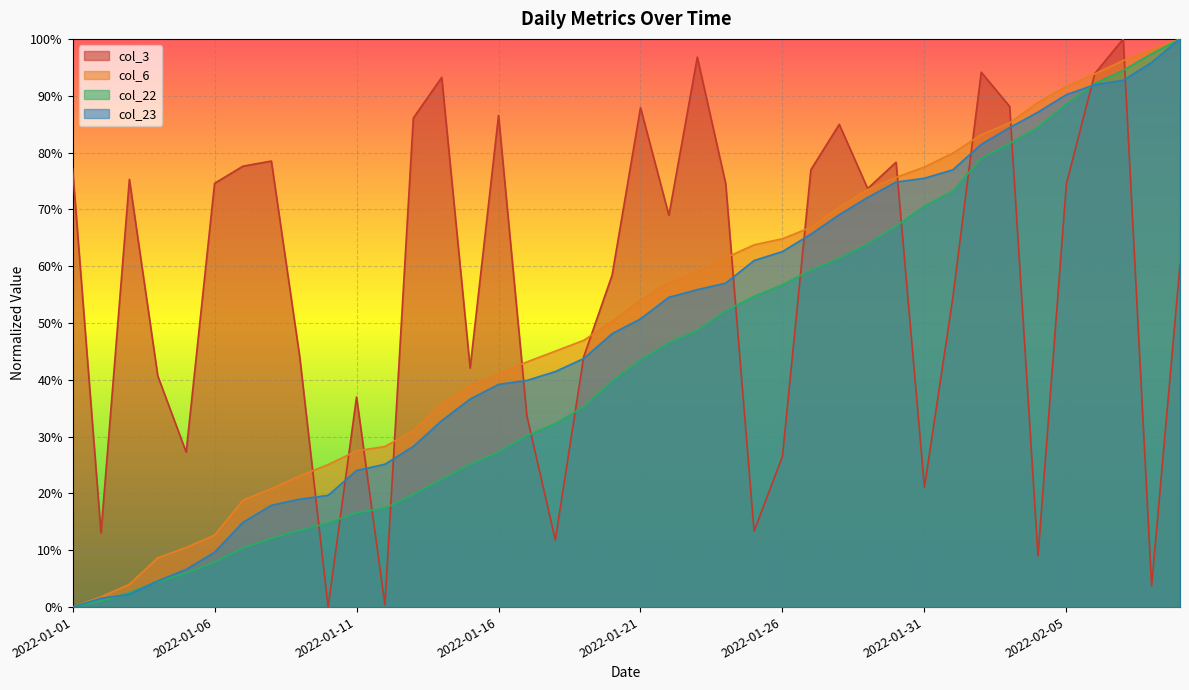

Reading left to right, extract all data points from this chart.

col_3: 2022-01-01=0.8	2022-01-02=0.1	2022-01-03=0.8	2022-01-04=0.4	2022-01-05=0.3	2022-01-06=0.7	2022-01-07=0.8	2022-01-08=0.8	2022-01-09=0.4	2022-01-10=0.0	2022-01-11=0.4	2022-01-12=0.0	2022-01-13=0.9	2022-01-14=0.9	2022-01-15=0.4	2022-01-16=0.9	2022-01-17=0.3	2022-01-18=0.1	2022-01-19=0.4	2022-01-20=0.6	2022-01-21=0.9	2022-01-22=0.7	2022-01-23=1.0	2022-01-24=0.7	2022-01-25=0.1	2022-01-26=0.3	2022-01-27=0.8	2022-01-28=0.8	2022-01-29=0.7	2022-01-30=0.8	2022-01-31=0.2	2022-02-01=0.5	2022-02-02=0.9	2022-02-03=0.9	2022-02-04=0.1	2022-02-05=0.7	2022-02-06=0.9	2022-02-07=1.0	2022-02-08=0.0	2022-02-09=0.6
col_6: 2022-01-01=0.0	2022-01-02=0.0	2022-01-03=0.0	2022-01-04=0.1	2022-01-05=0.1	2022-01-06=0.1	2022-01-07=0.2	2022-01-08=0.2	2022-01-09=0.2	2022-01-10=0.3	2022-01-11=0.3	2022-01-12=0.3	2022-01-13=0.3	2022-01-14=0.4	2022-01-15=0.4	2022-01-16=0.4	2022-01-17=0.4	2022-01-18=0.5	2022-01-19=0.5	2022-01-20=0.5	2022-01-21=0.5	2022-01-22=0.6	2022-01-23=0.6	2022-01-24=0.6	2022-01-25=0.6	2022-01-26=0.6	2022-01-27=0.7	2022-01-28=0.7	2022-01-29=0.7	2022-01-30=0.8	2022-01-31=0.8	2022-02-01=0.8	2022-02-02=0.8	2022-02-03=0.9	2022-02-04=0.9	2022-02-05=0.9	2022-02-06=0.9	2022-02-07=1.0	2022-02-08=1.0	2022-02-09=1.0
col_22: 2022-01-01=0.0	2022-01-02=0.0	2022-01-03=0.0	2022-01-04=0.0	2022-01-05=0.1	2022-01-06=0.1	2022-01-07=0.1	2022-01-08=0.1	2022-01-09=0.1	2022-01-10=0.1	2022-01-11=0.2	2022-01-12=0.2	2022-01-13=0.2	2022-01-14=0.2	2022-01-15=0.3	2022-01-16=0.3	2022-01-17=0.3	2022-01-18=0.3	2022-01-19=0.4	2022-01-20=0.4	2022-01-21=0.4	2022-01-22=0.5	2022-01-23=0.5	2022-01-24=0.5	2022-01-25=0.5	2022-01-26=0.6	2022-01-27=0.6	2022-01-28=0.6	2022-01-29=0.6	2022-01-30=0.7	2022-01-31=0.7	2022-02-01=0.7	2022-02-02=0.8	2022-02-03=0.8	2022-02-04=0.8	2022-02-05=0.9	2022-02-06=0.9	2022-02-07=0.9	2022-02-08=1.0	2022-02-09=1.0
col_23: 2022-01-01=0.0	2022-01-02=0.0	2022-01-03=0.0	2022-01-04=0.0	2022-01-05=0.1	2022-01-06=0.1	2022-01-07=0.1	2022-01-08=0.2	2022-01-09=0.2	2022-01-10=0.2	2022-01-11=0.2	2022-01-12=0.3	2022-01-13=0.3	2022-01-14=0.3	2022-01-15=0.4	2022-01-16=0.4	2022-01-17=0.4	2022-01-18=0.4	2022-01-19=0.4	2022-01-20=0.5	2022-01-21=0.5	2022-01-22=0.5	2022-01-23=0.6	2022-01-24=0.6	2022-01-25=0.6	2022-01-26=0.6	2022-01-27=0.7	2022-01-28=0.7	2022-01-29=0.7	2022-01-30=0.7	2022-01-31=0.8	2022-02-01=0.8	2022-02-02=0.8	2022-02-03=0.8	2022-02-04=0.9	2022-02-05=0.9	2022-02-06=0.9	2022-02-07=0.9	2022-02-08=1.0	2022-02-09=1.0